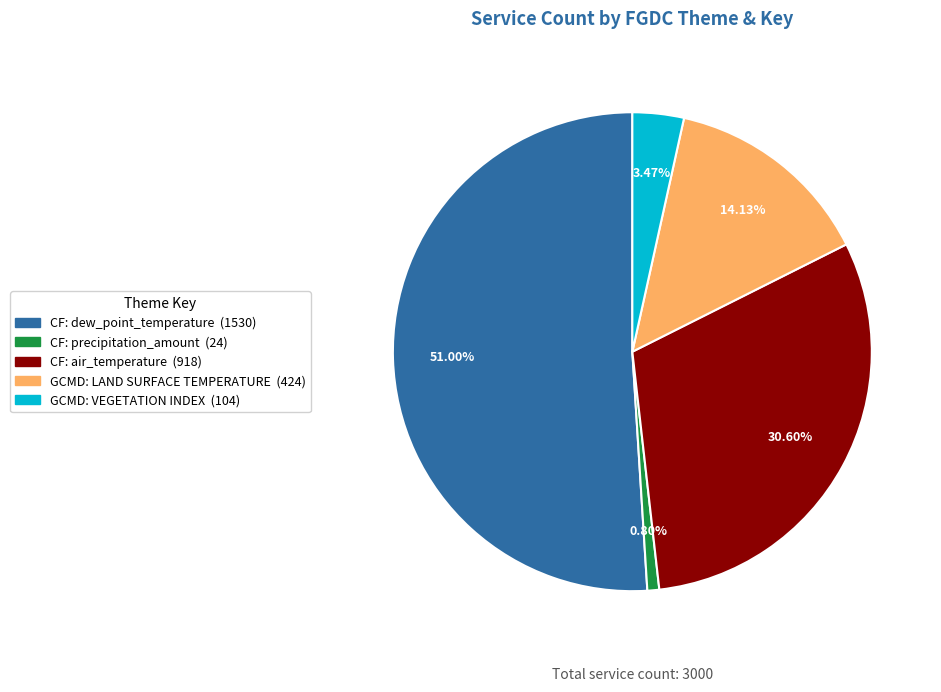

Rank the categories by value from lowest to highest.

CF: precipitation_amount, GCMD: VEGETATION INDEX, GCMD: LAND SURFACE TEMPERATURE, CF: air_temperature, CF: dew_point_temperature